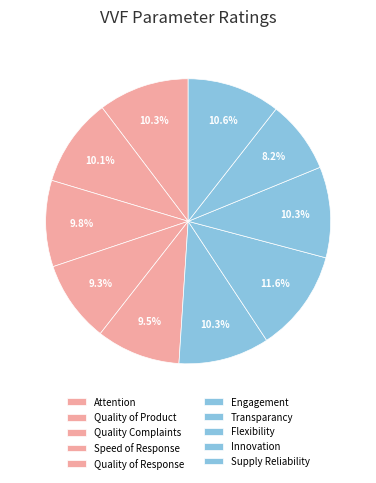

True or false: Transparancy accounts for 1% of the total.

False